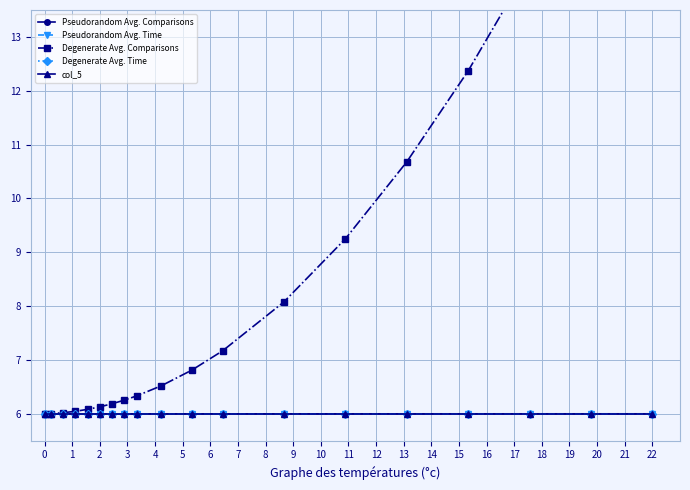

The col_5 series shows 9.9 at 22. True or false?

False